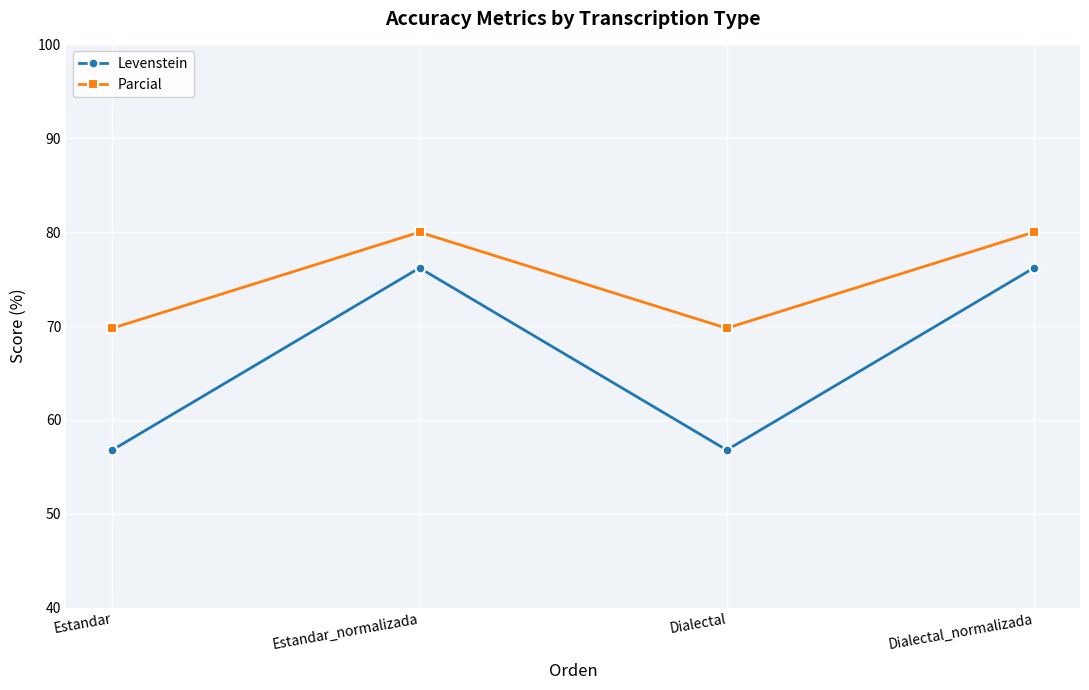

What is the greatest value displayed?

80.0